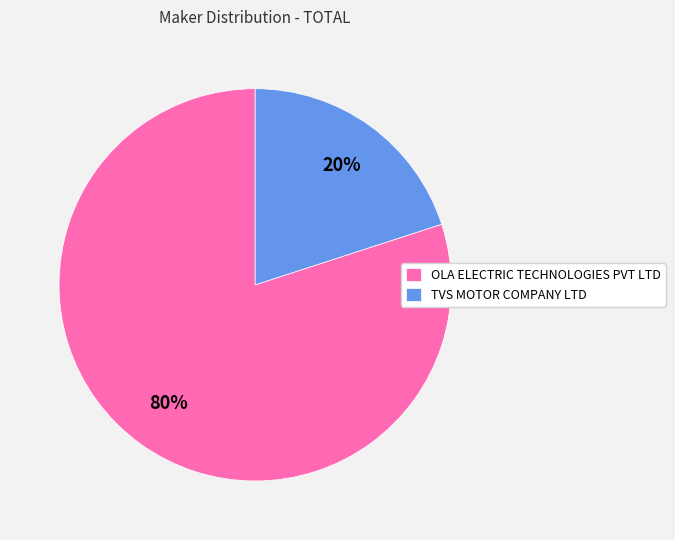

Which category has the biggest portion of the pie?

OLA ELECTRIC TECHNOLOGIES PVT LTD